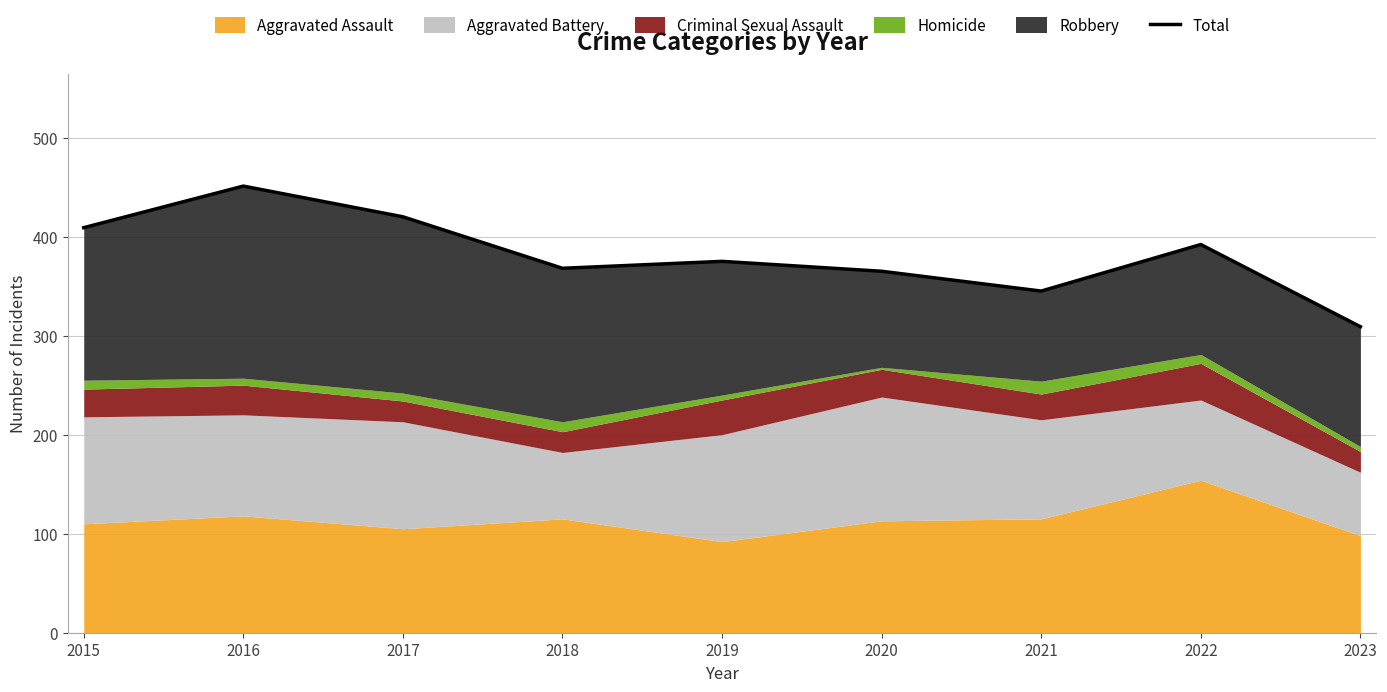

How many lines are shown in the chart?

1